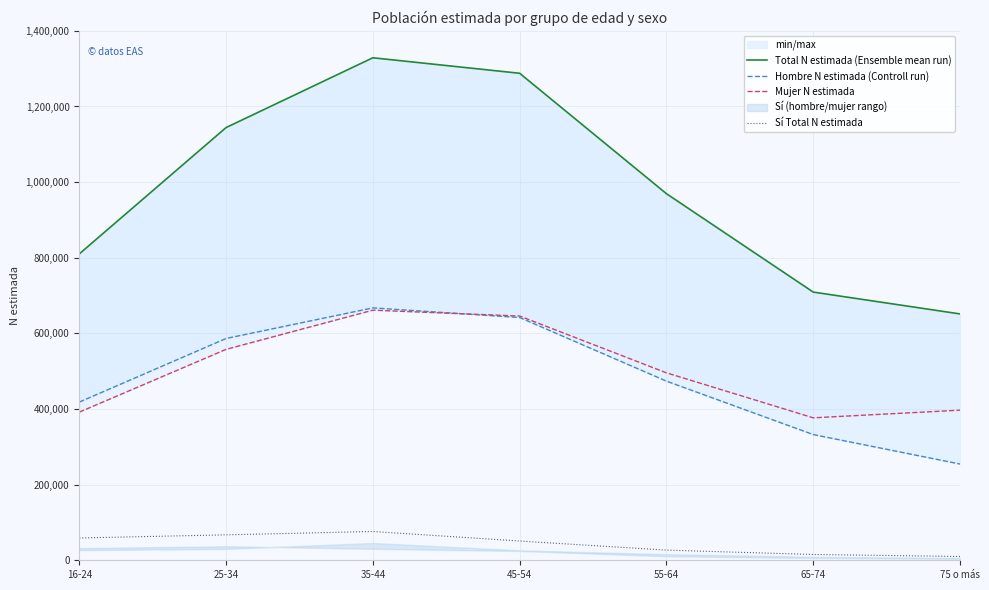

True or false: Total N estimada (Ensemble mean run) and Hombre N estimada (Controll run) intersect in this chart.

False